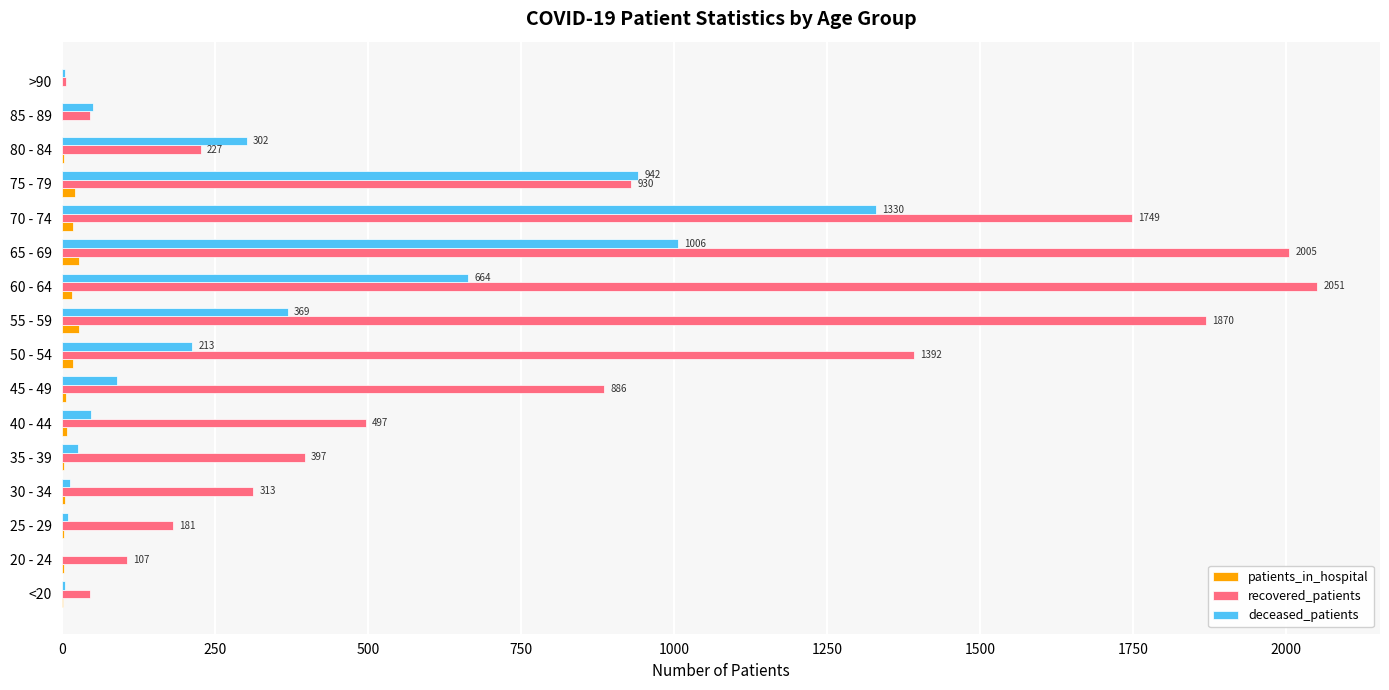

Which series has the largest total across all categories?

recovered_patients